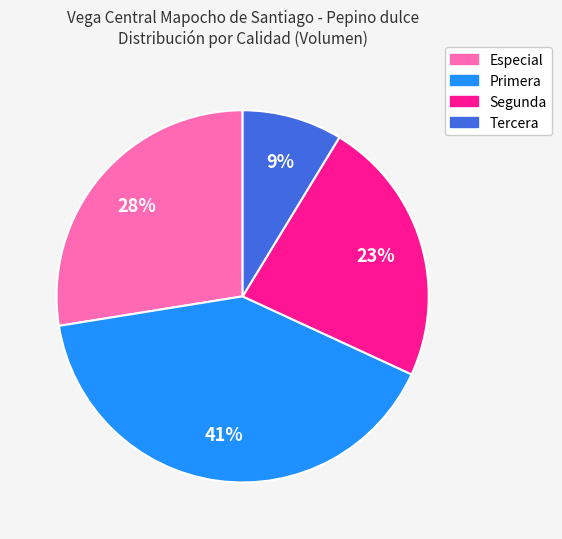

Which has a higher value, Especial or Primera?

Primera